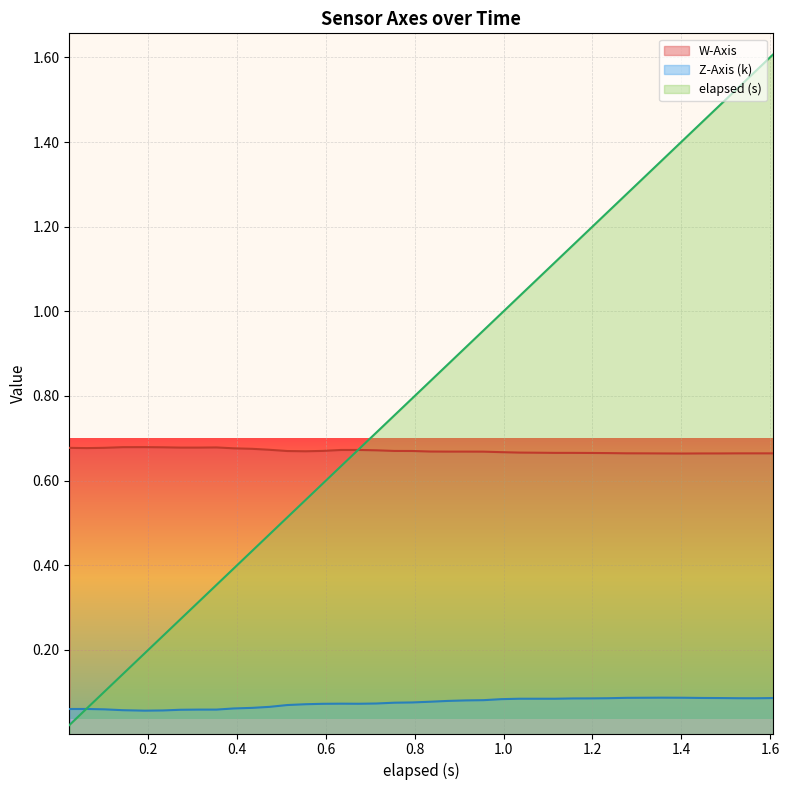

Which series has the largest total across all categories?

elapsed (s)